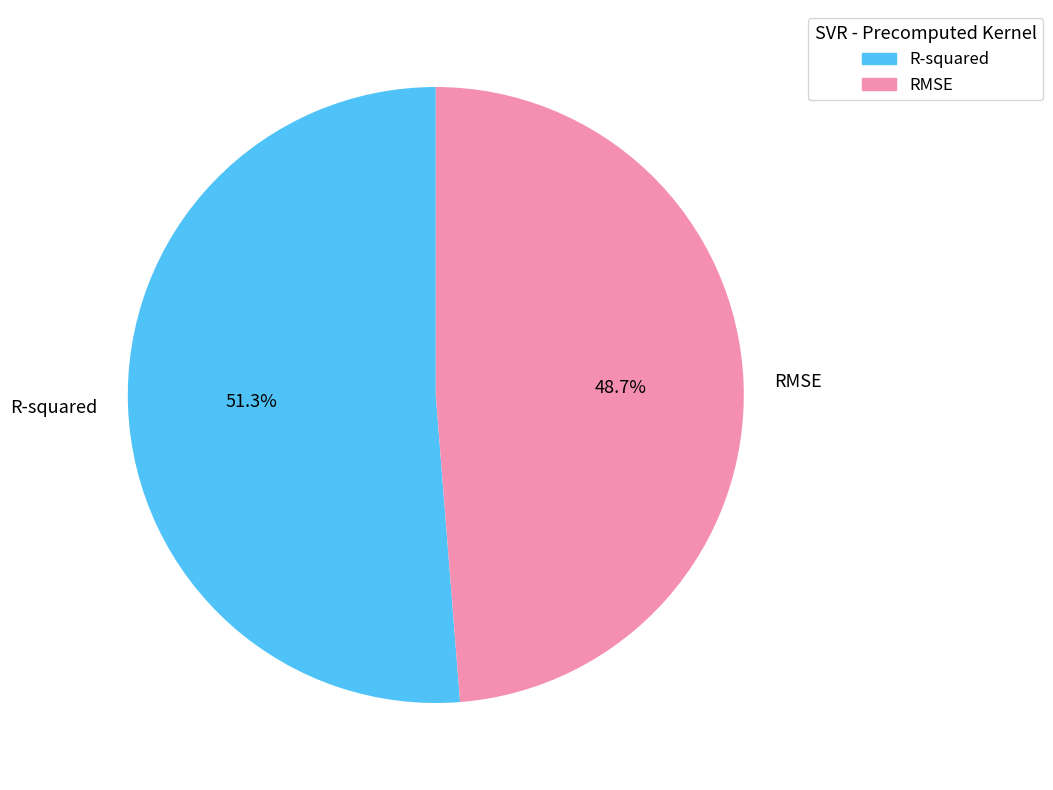

What percentage is the RMSE slice, to the nearest percent?

49%